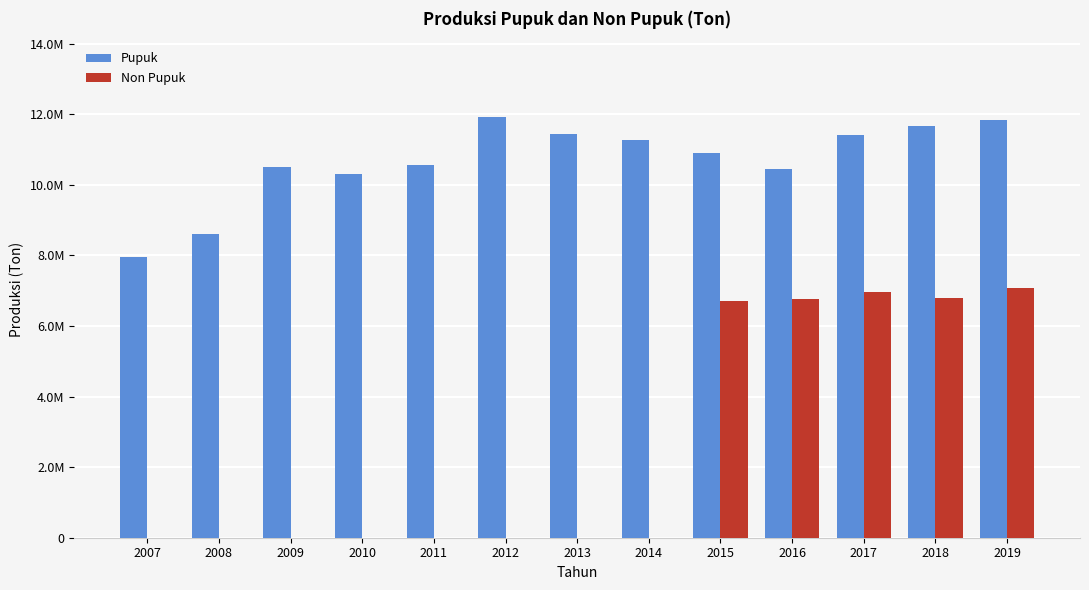

What are all the series names shown in the legend?

Pupuk, Non Pupuk